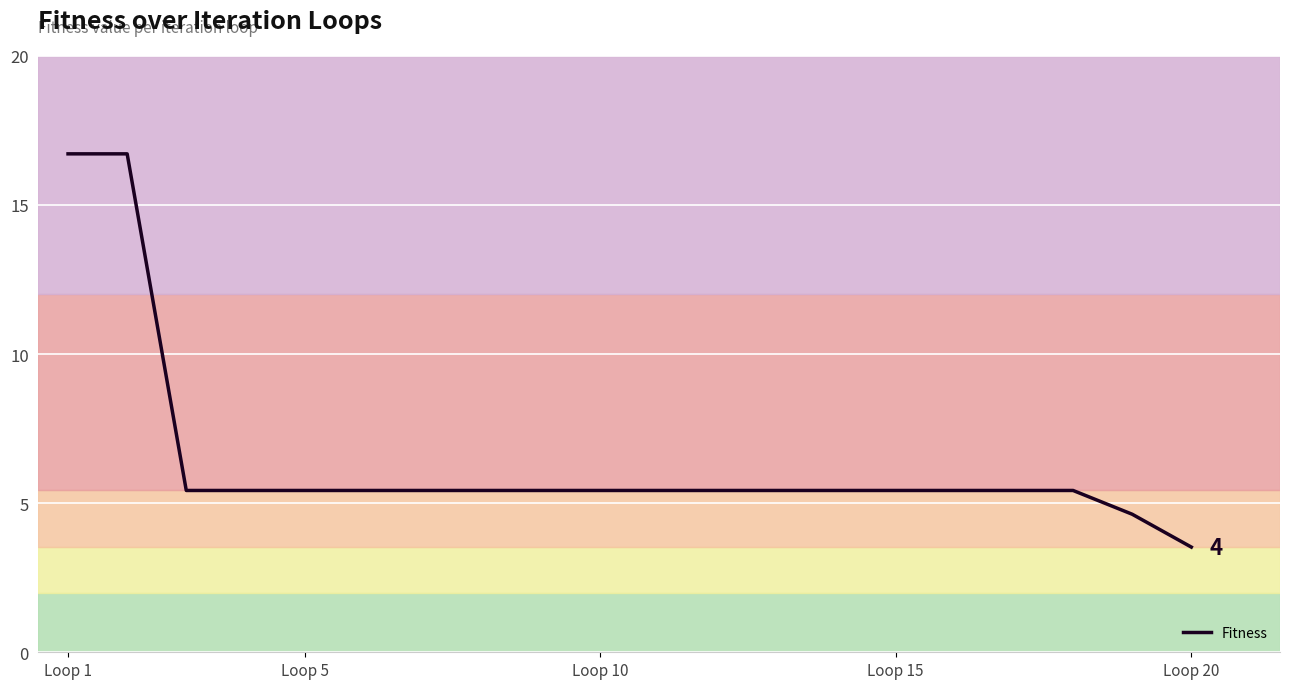

What is the minimum value shown in the chart?

3.5